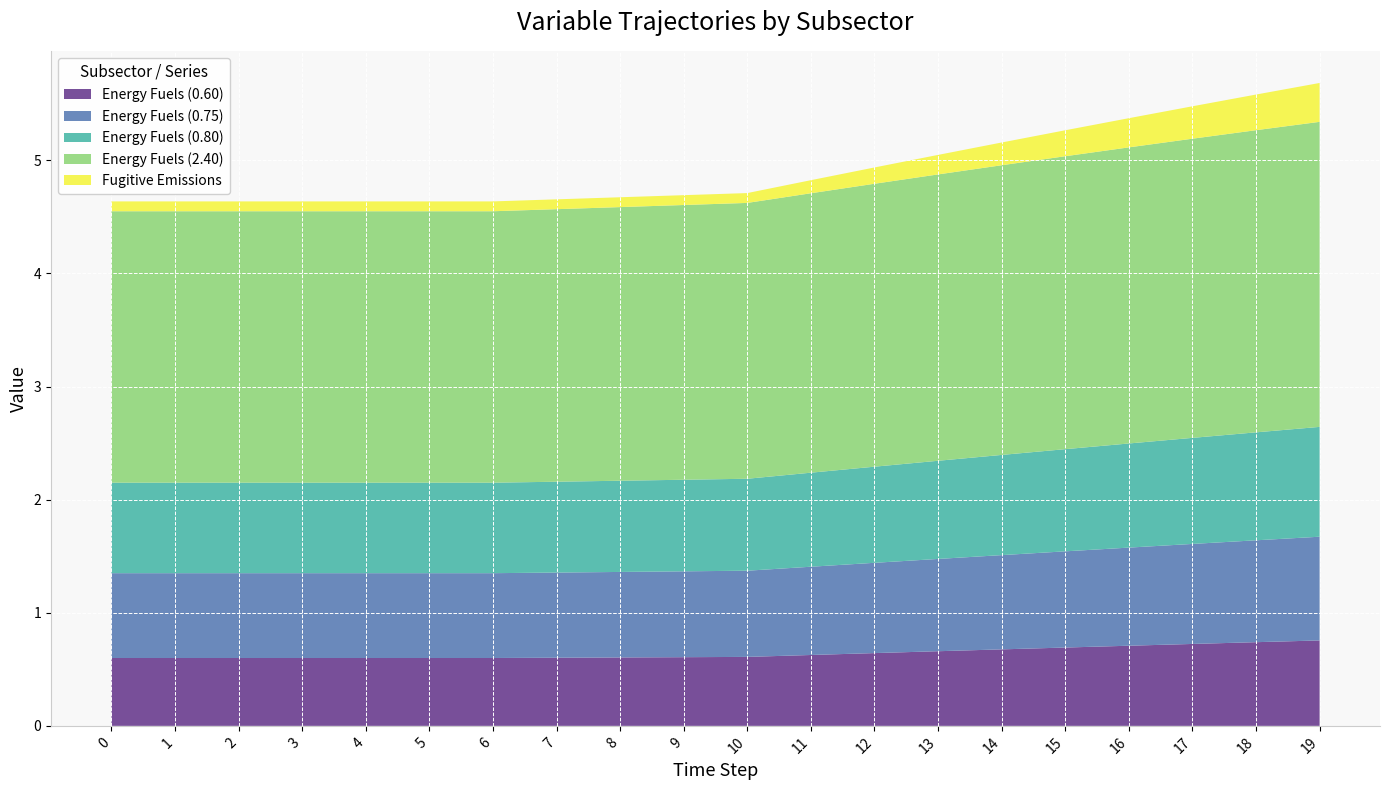

Reading right to left, extract all data points from this chart.

Energy Fuels (0.60): 0.8	0.7	0.7	0.7	0.7	0.7	0.7	0.6	0.6	0.6	0.6	0.6	0.6	0.6	0.6	0.6	0.6	0.6	0.6	0.6
Energy Fuels (0.75): 0.9	0.9	0.9	0.9	0.9	0.8	0.8	0.8	0.8	0.8	0.8	0.8	0.8	0.8	0.8	0.8	0.8	0.8	0.8	0.8
Energy Fuels (0.80): 1.0	1.0	0.9	0.9	0.9	0.9	0.9	0.8	0.8	0.8	0.8	0.8	0.8	0.8	0.8	0.8	0.8	0.8	0.8	0.8
Energy Fuels (2.40): 2.7	2.7	2.6	2.6	2.6	2.6	2.5	2.5	2.5	2.4	2.4	2.4	2.4	2.4	2.4	2.4	2.4	2.4	2.4	2.4
Fugitive Emissions: 0.3	0.3	0.3	0.3	0.2	0.2	0.2	0.1	0.1	0.1	0.1	0.1	0.1	0.1	0.1	0.1	0.1	0.1	0.1	0.1